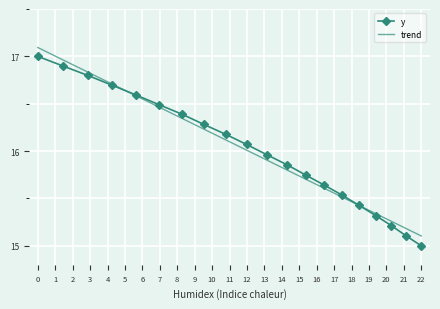

What is the value of the trend point at the 19th from the left?

15.2